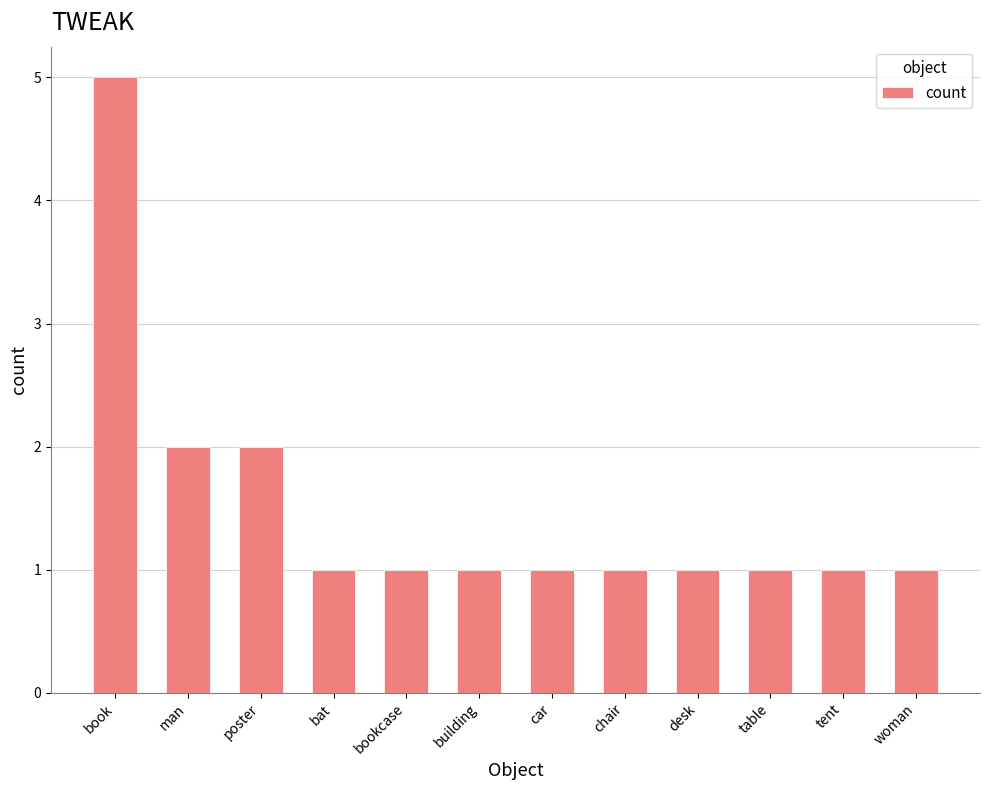

Reading right to left, list all the values displayed in this chart.

woman=1	tent=1	table=1	desk=1	chair=1	car=1	building=1	bookcase=1	bat=1	poster=2	man=2	book=5